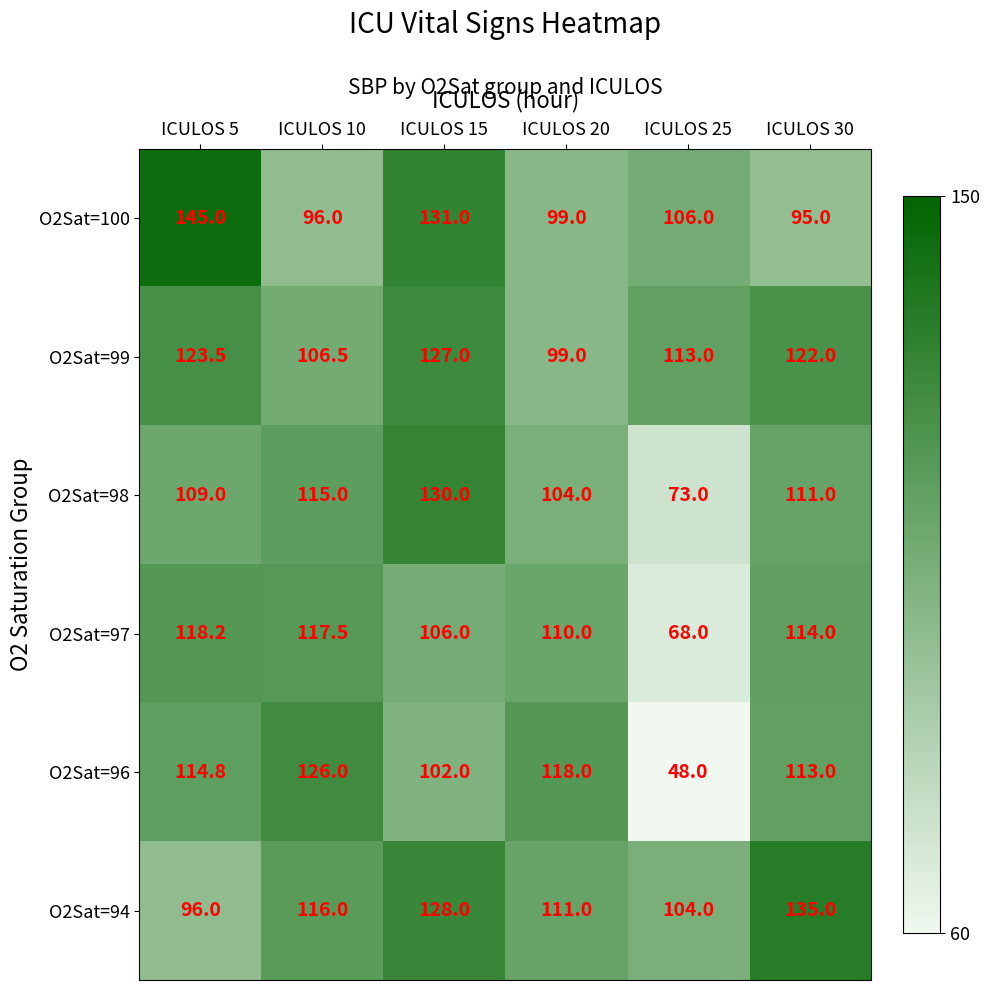

How many distinct data groups are displayed?

6